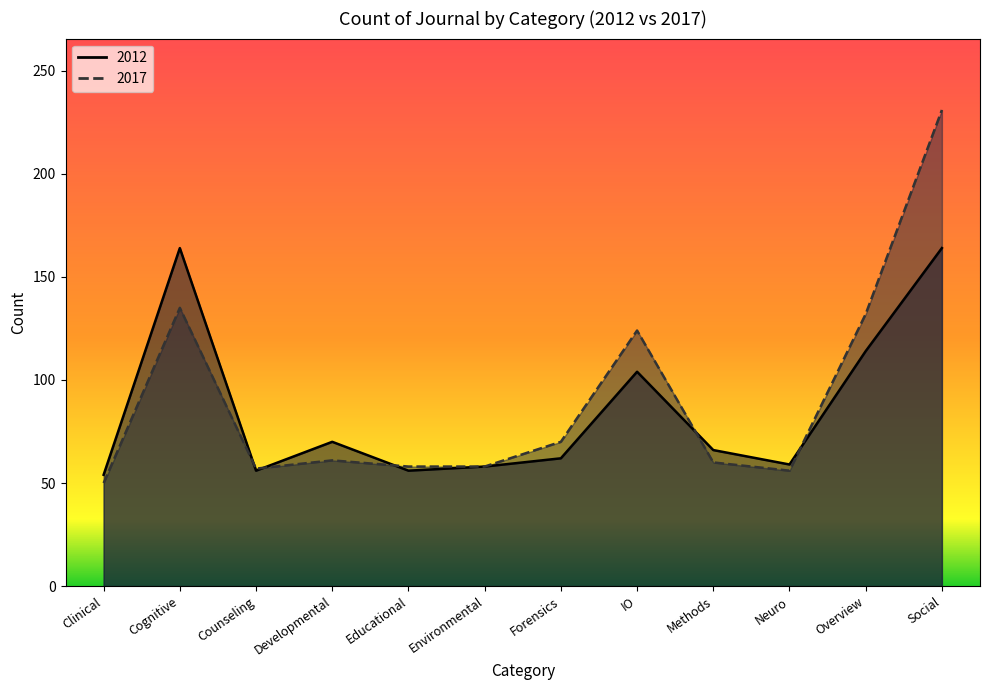

Which category has the lowest value across all series?

Clinical